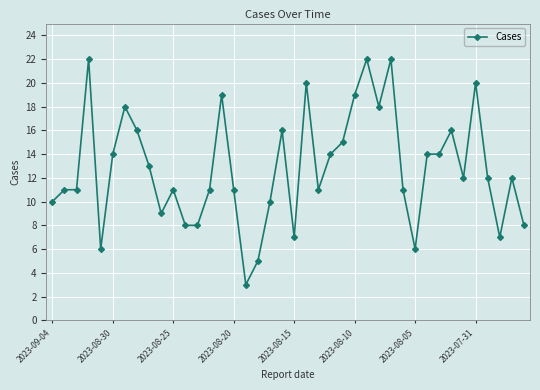

What is the difference between the maximum and minimum values?

19